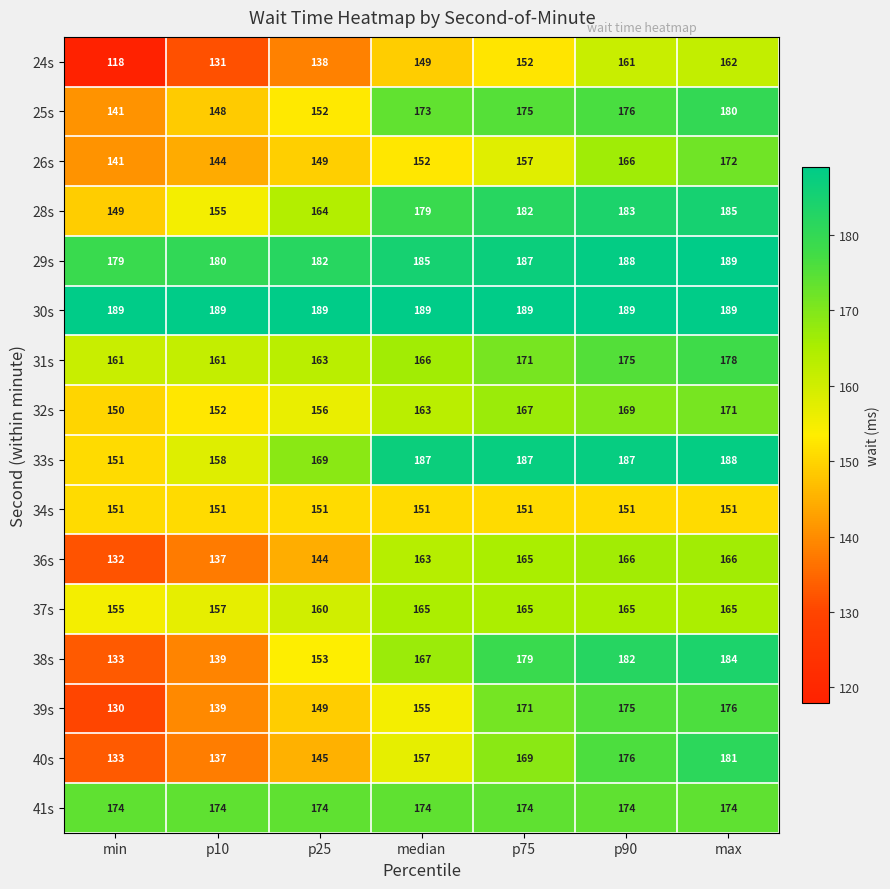

Count the number of categories in the chart.

7